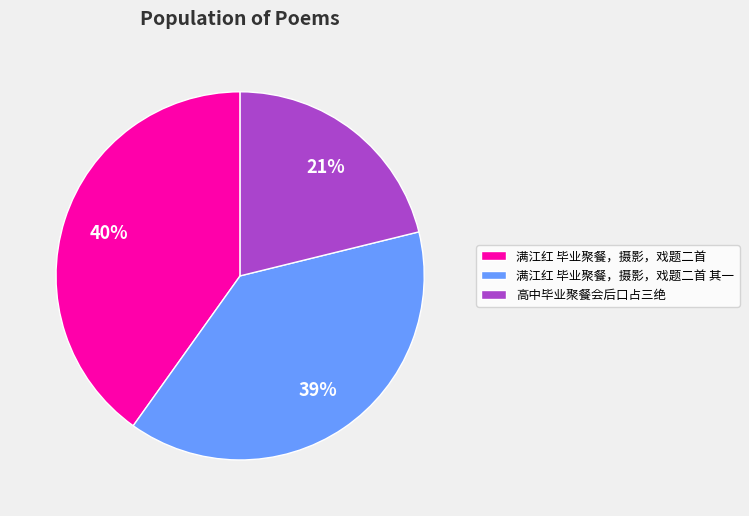

How many segments does this pie chart have?

3